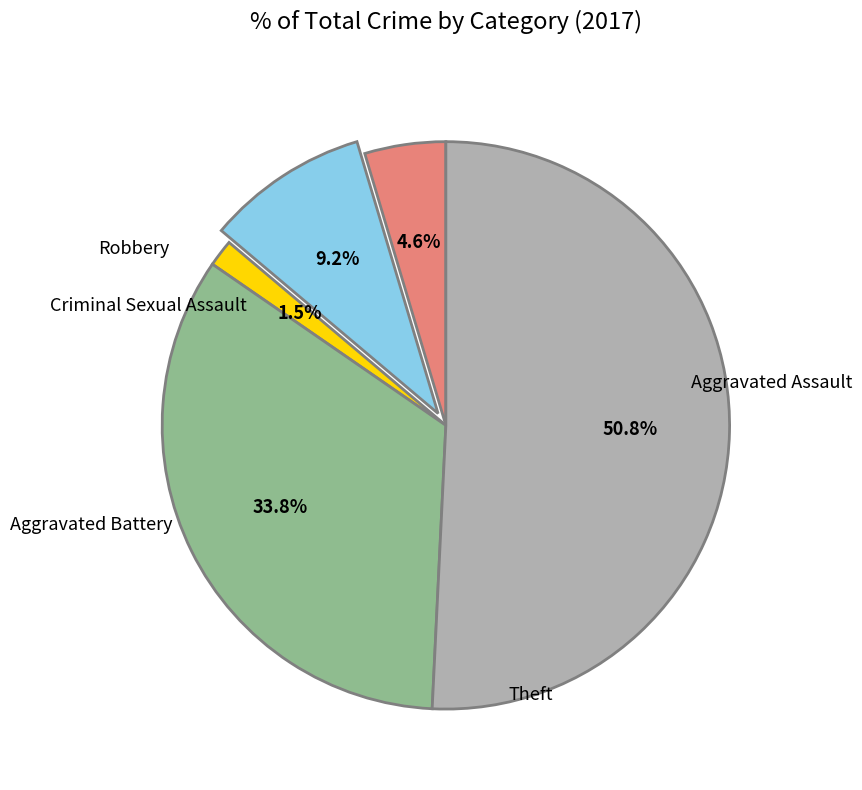

Is there a majority slice in this chart?

Yes